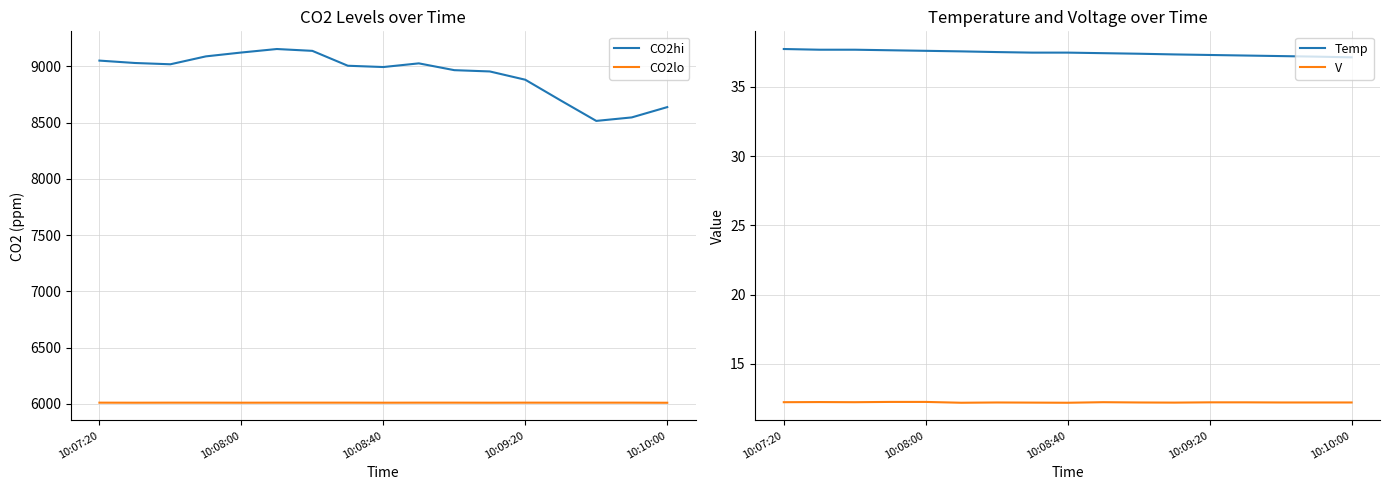

The value of CO2lo at 10:08:40 is 3210.9. True or false?

False